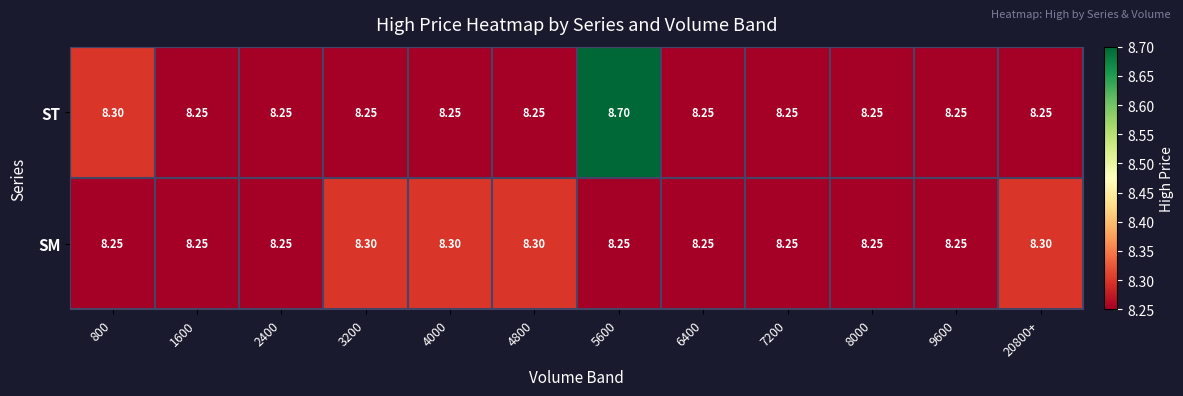

Which series has the largest total across all categories?

ST